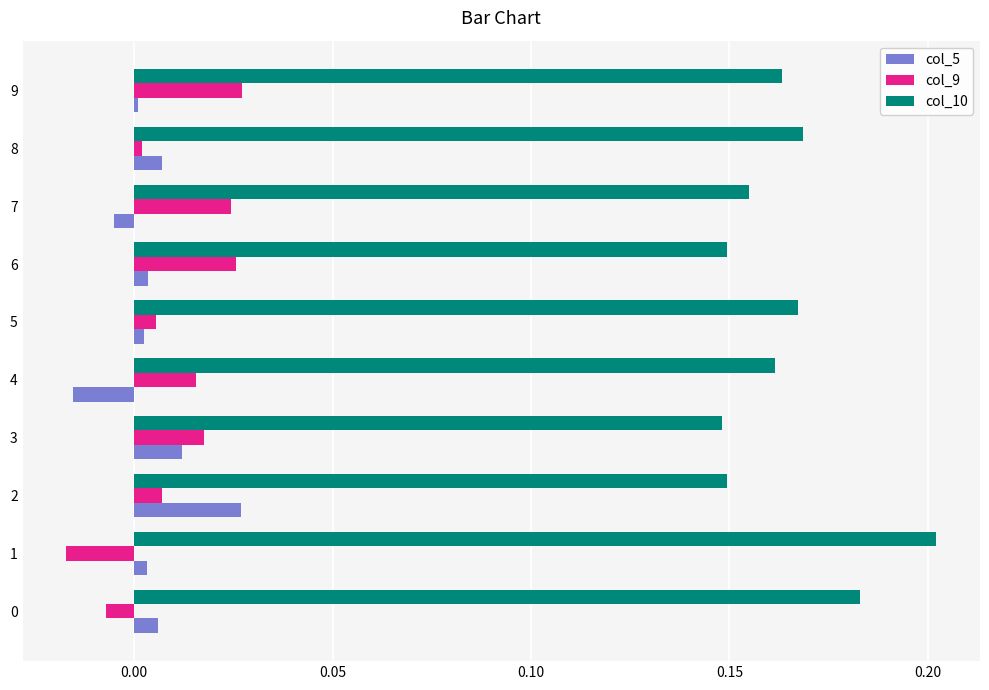

How many distinct data groups are displayed?

3